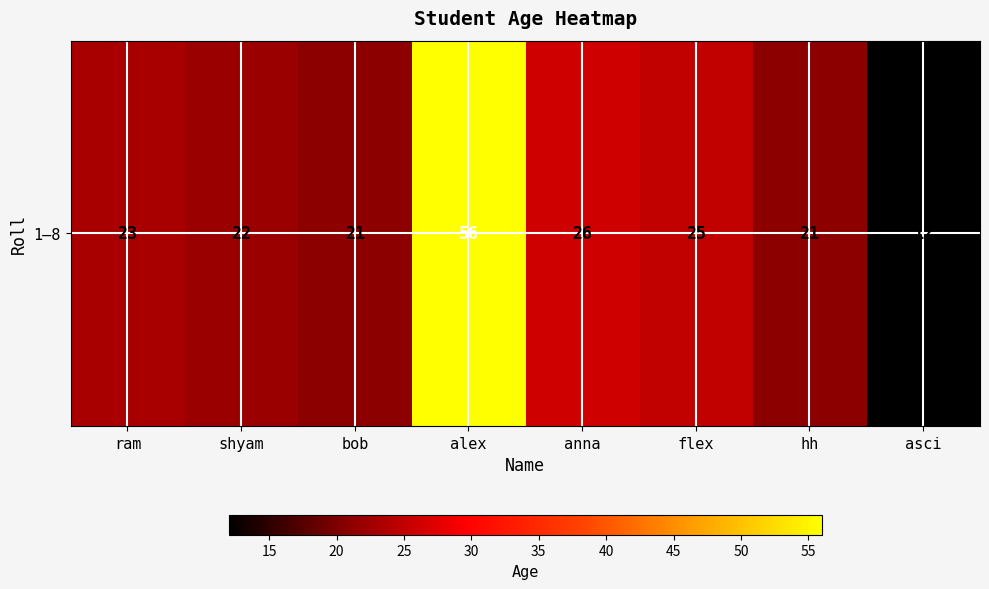

What is the difference between the values at anna and shyam?

4